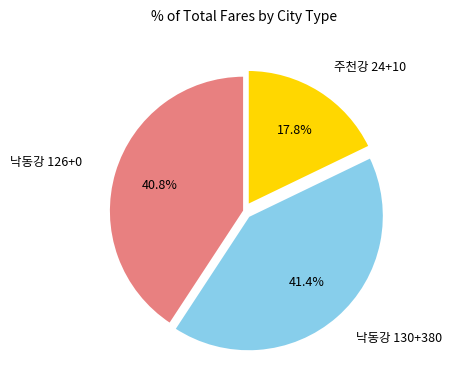

Does any single category account for the majority?

No